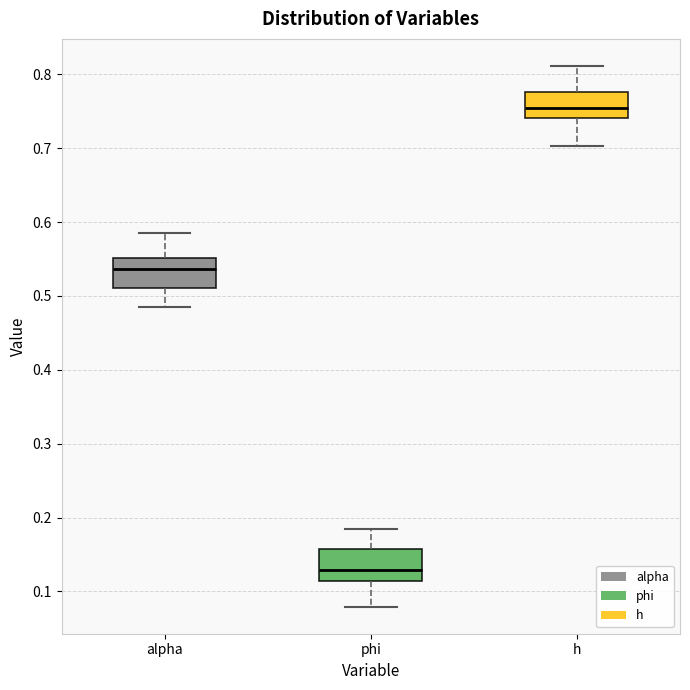

Reading left to right, read every box against the y-axis: the position of its median line, the range the box covers, and the ends of its whiskers. The values are not printed on the chart, so give them approximately, as read against the axis.

alpha: median 0.54, box 0.51 to 0.55, whiskers 0.48 to 0.58
phi: median 0.13, box 0.11 to 0.16, whiskers 0.08 to 0.18
h: median 0.75, box 0.74 to 0.78, whiskers 0.70 to 0.81